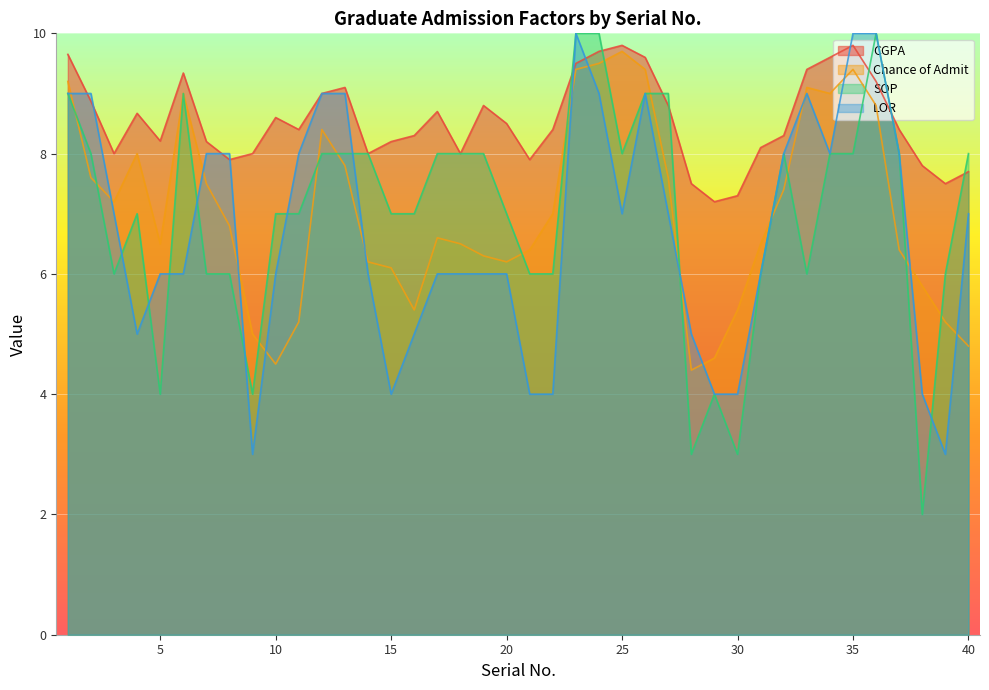

Count the number of data series in this chart.

4